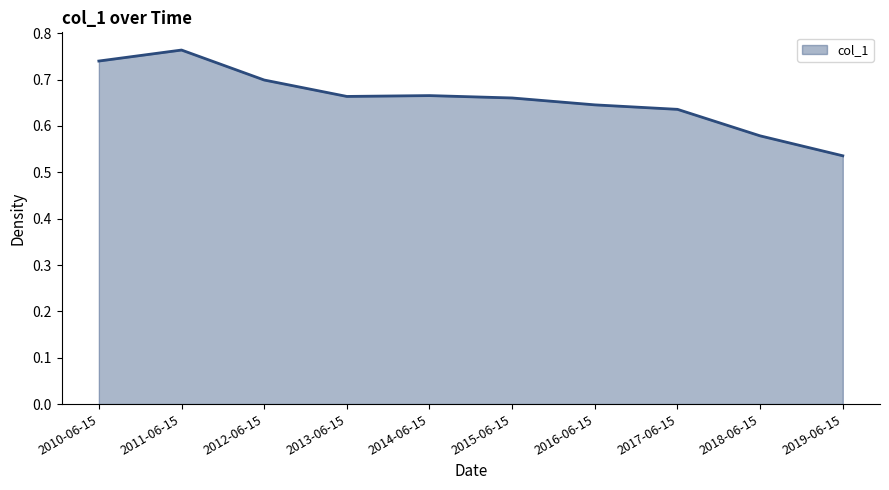

The value at 2017-06-15 is 1.0. True or false?

False